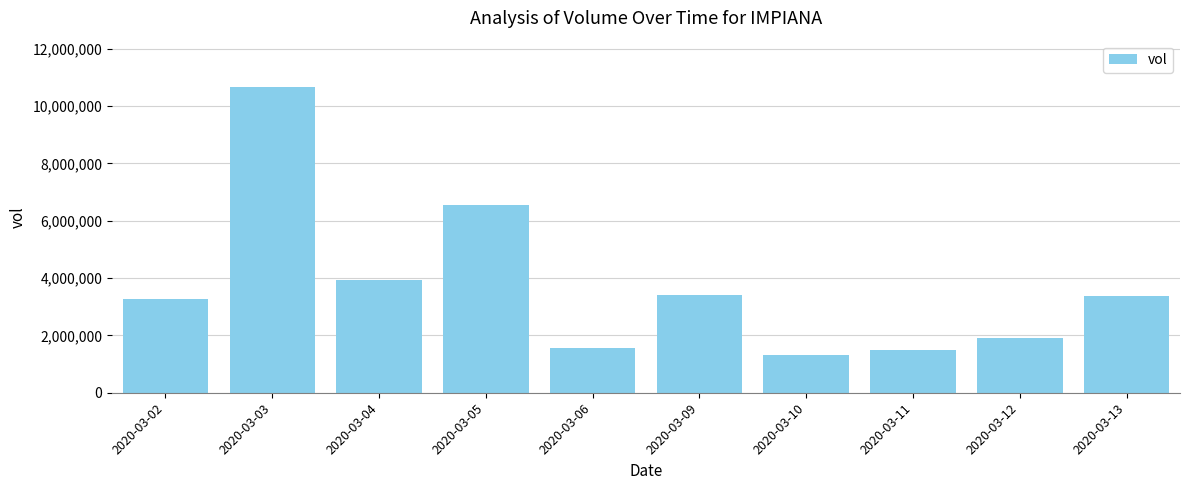

Is it true that the value at 2020-03-13 is 3374000?

True